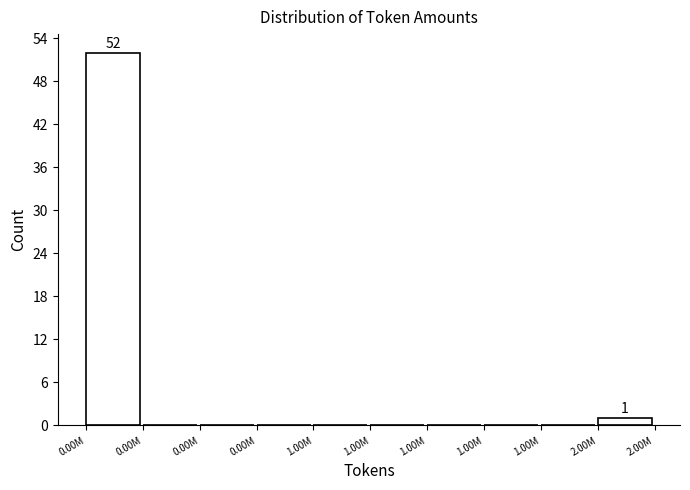

How many data points does each series have?

10